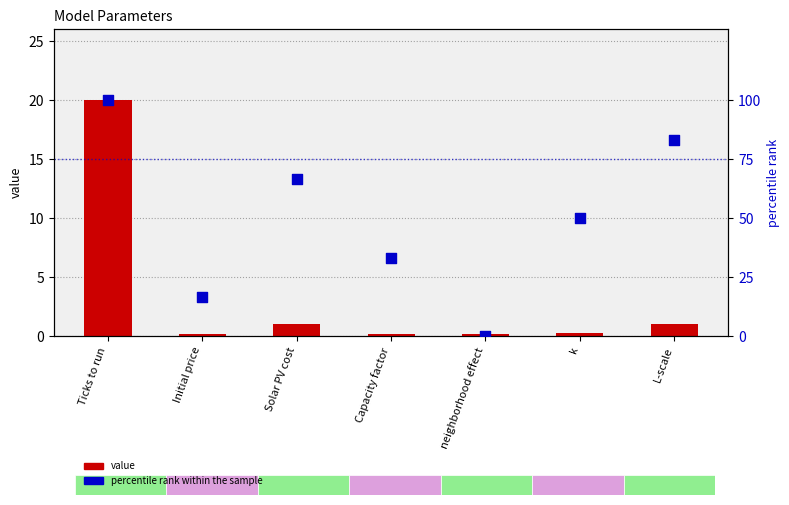

Is the value of value at neighborhood effect greater than the value of percentile rank within the sample at Solar PV cost?

No